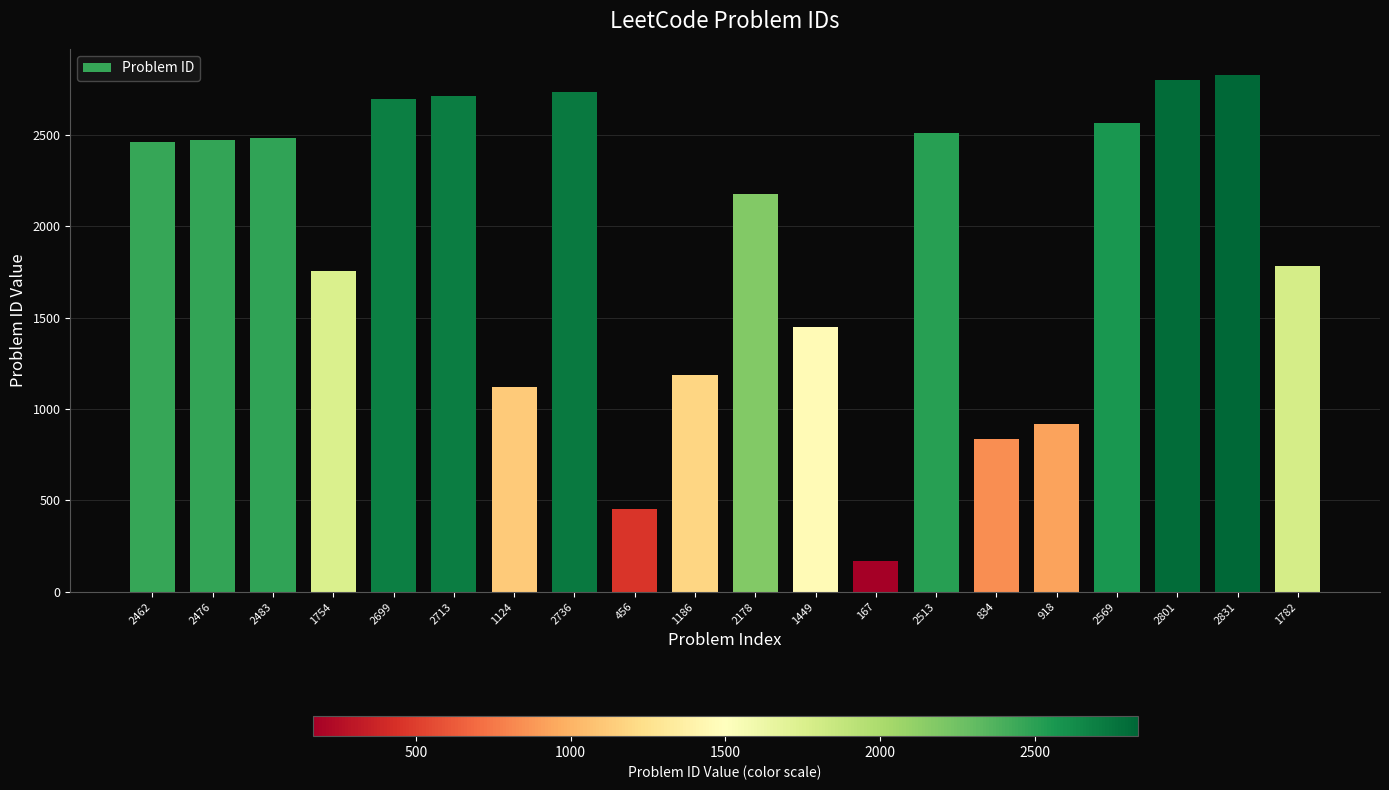

Are the bars horizontal?

No